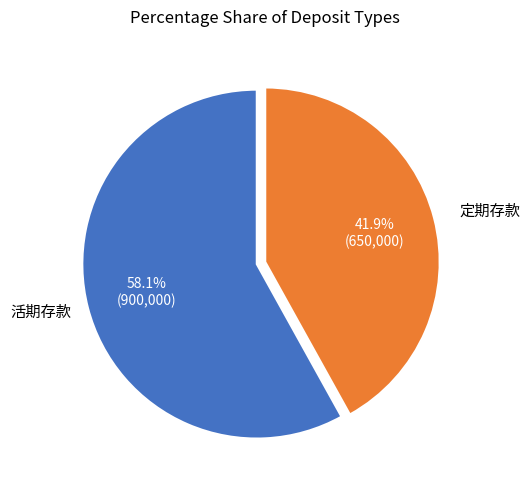

To the nearest percent, what is the average slice percentage?

50%